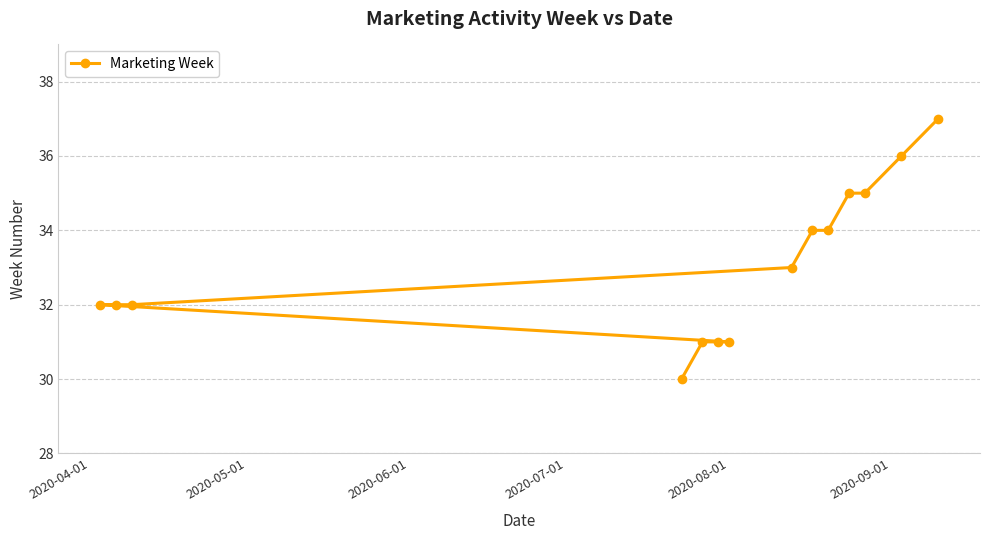

True or false: the data has more than 2 interior local peaks.

False